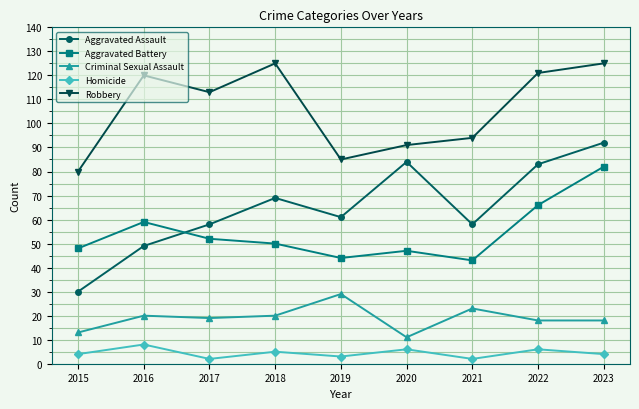

Does the chart have visible grid lines?

Yes